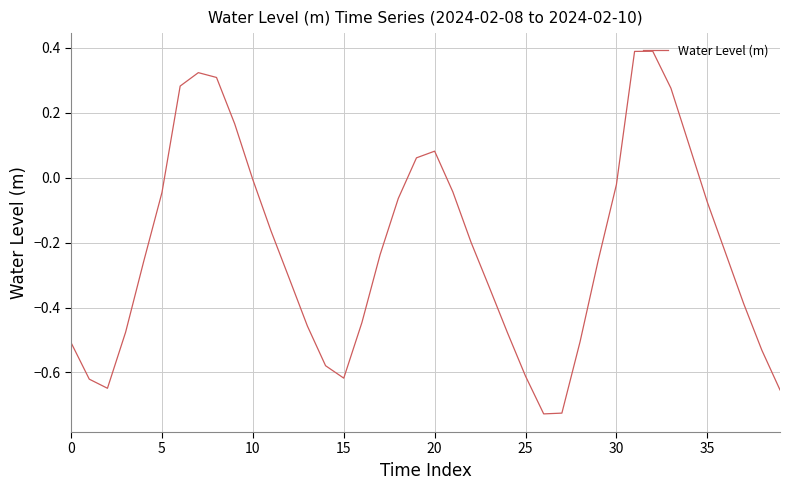

What is the greatest value displayed?

0.4